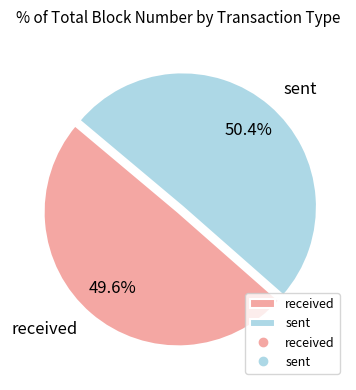

Rank the categories by value from lowest to highest.

received, sent